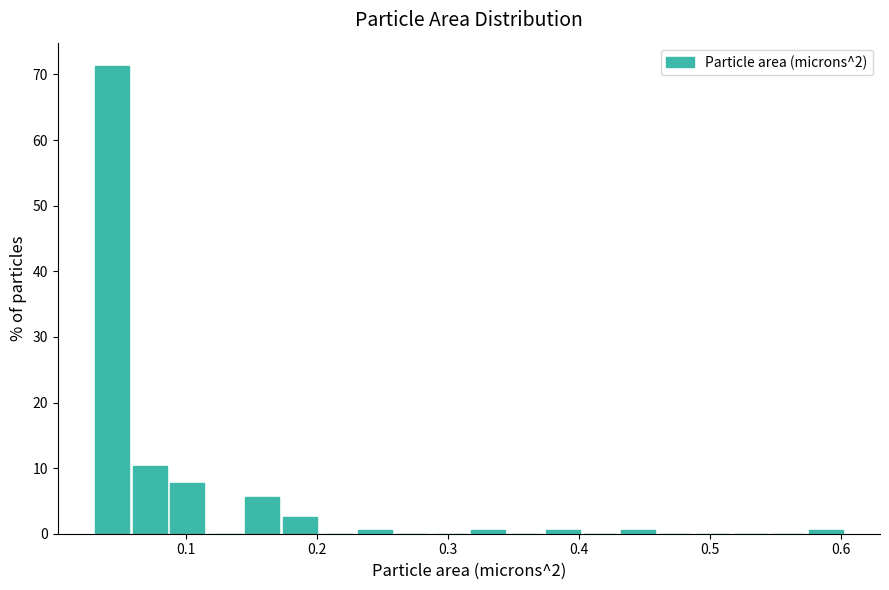

Around what value on the x-axis is the tallest bar? Give the approximate position of its centre, as read against the axis.

0.04